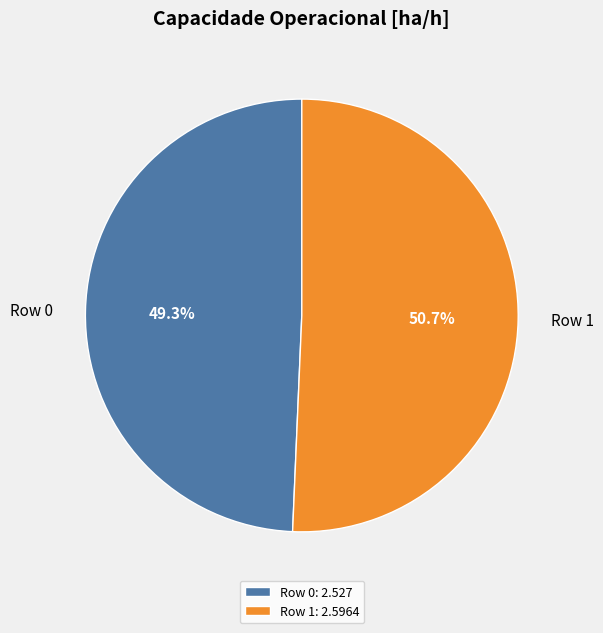

To the nearest percent, what portion does Row 0 represent?

49%